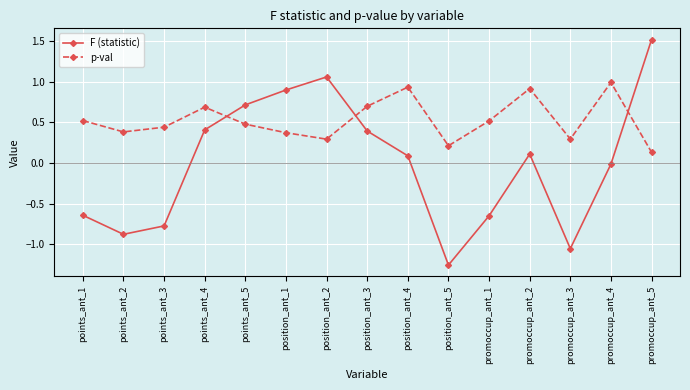

Where do F (statistic) and p-val first cross each other?

points_ant_4 and points_ant_5